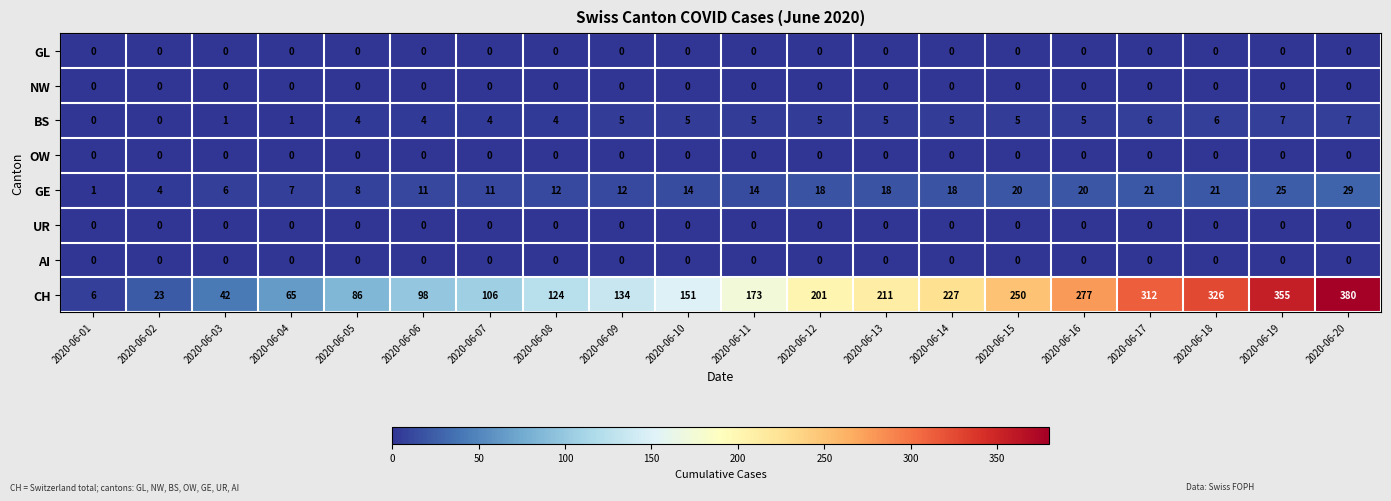

Is it true that NW equals 0 at 2020-06-17?

True